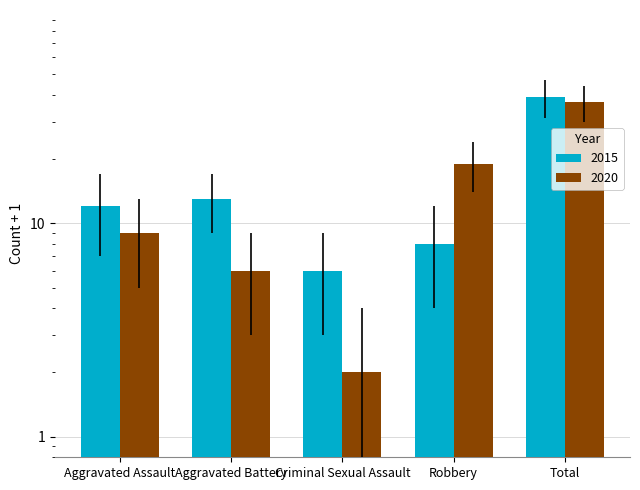

The 2020 series shows 48 at Total. True or false?

False